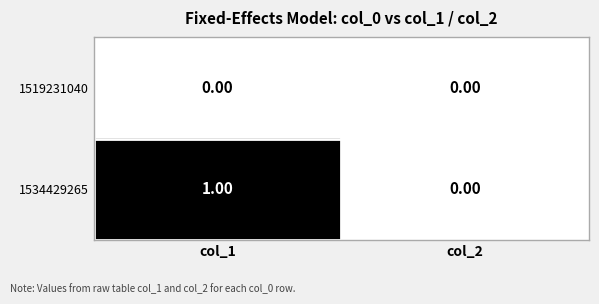

Between col_1 and col_2, which series saw the biggest shift?

1534429265